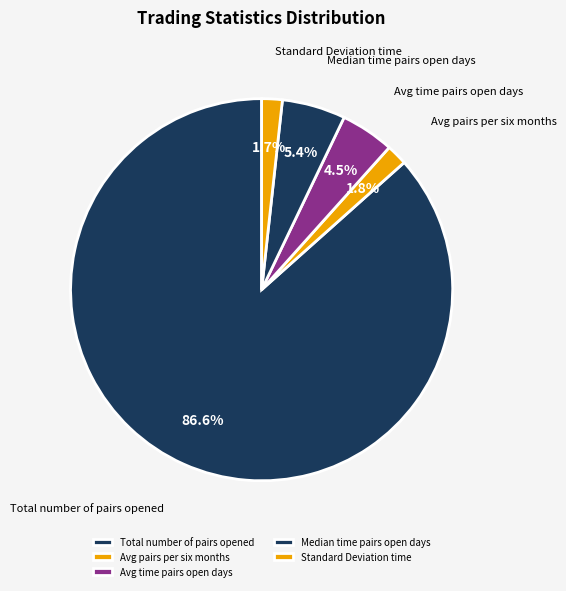

How many slices are in this pie chart?

5